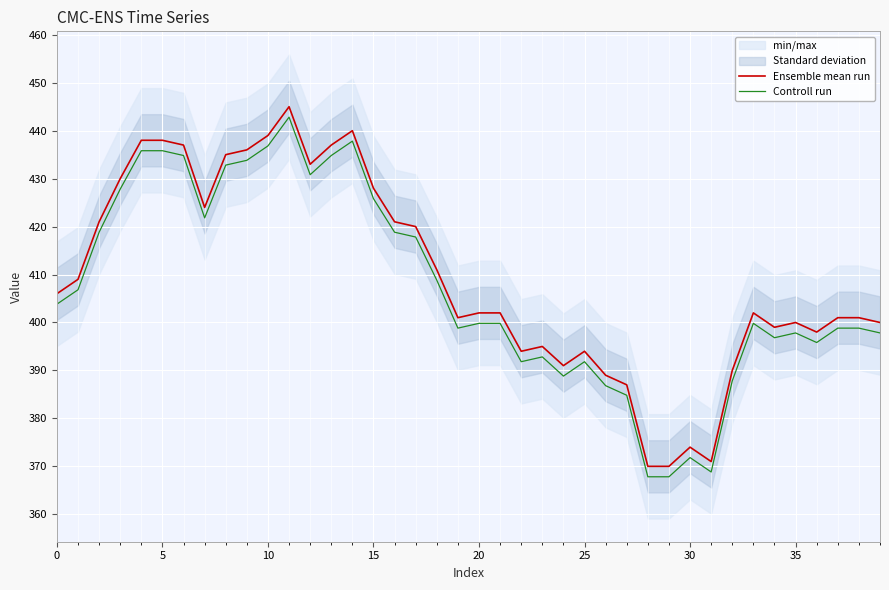

List the series in order of their overall mean, lowest first.

Controll run, Ensemble mean run